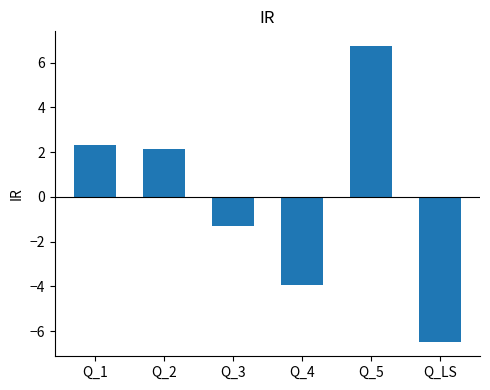

What is the change in value from Q_2 to Q_LS?

-8.6